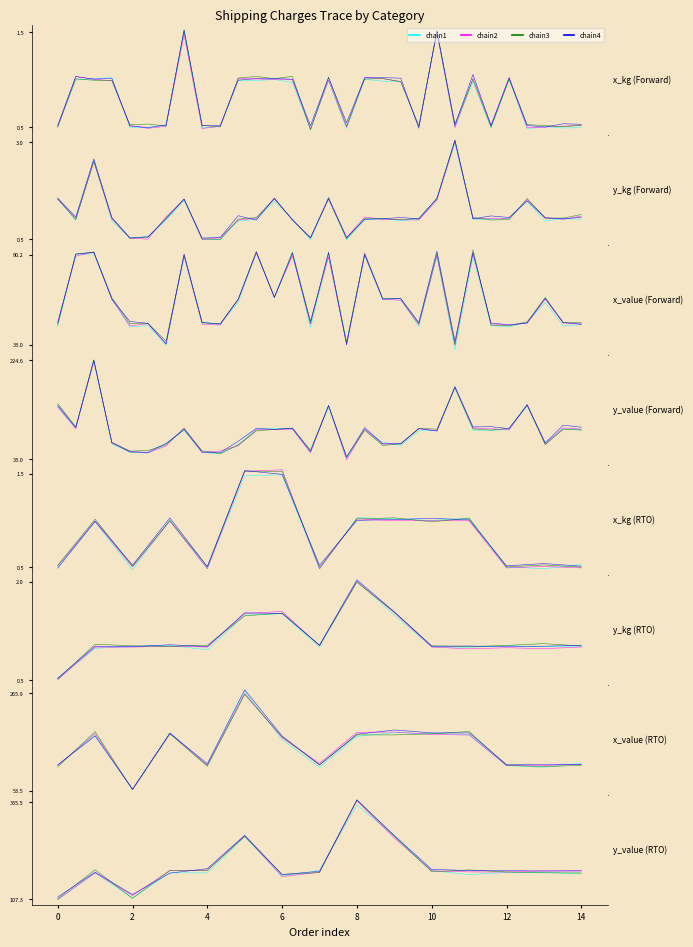

The value of chain2 at 0 is 39.1. True or false?

False